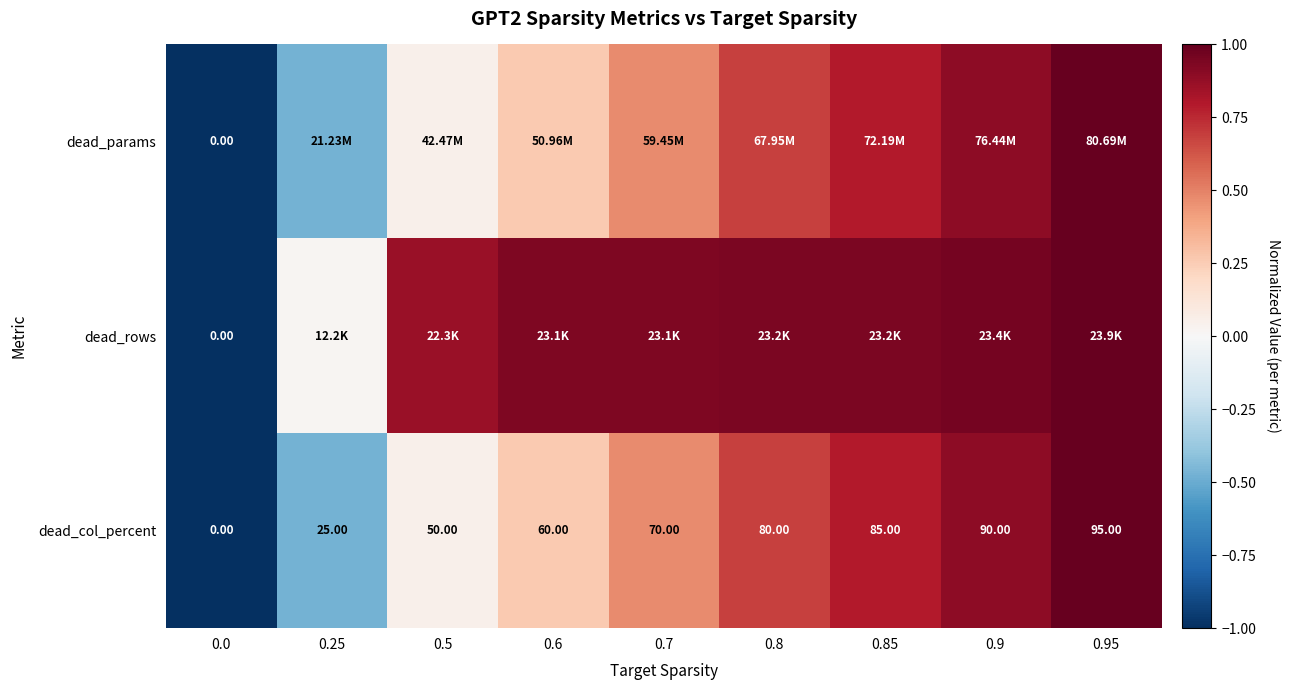

Is the value of dead_col_percent at 0.5 greater than the value of dead_params at 0.0?

Yes